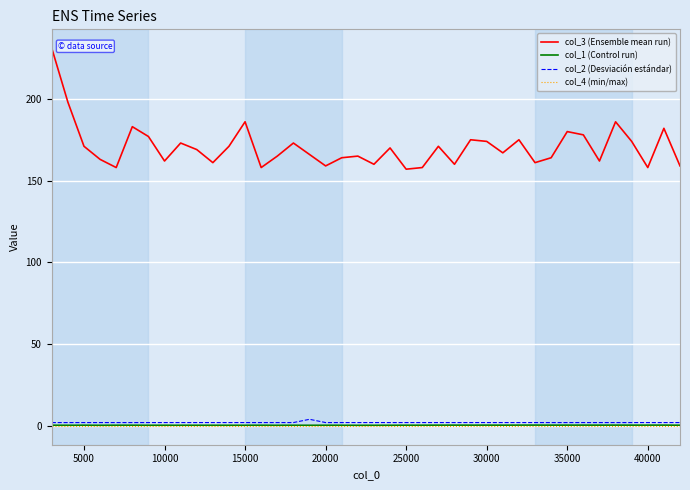

True or false: col_1 (Control run) and col_3 (Ensemble mean run) intersect in this chart.

False